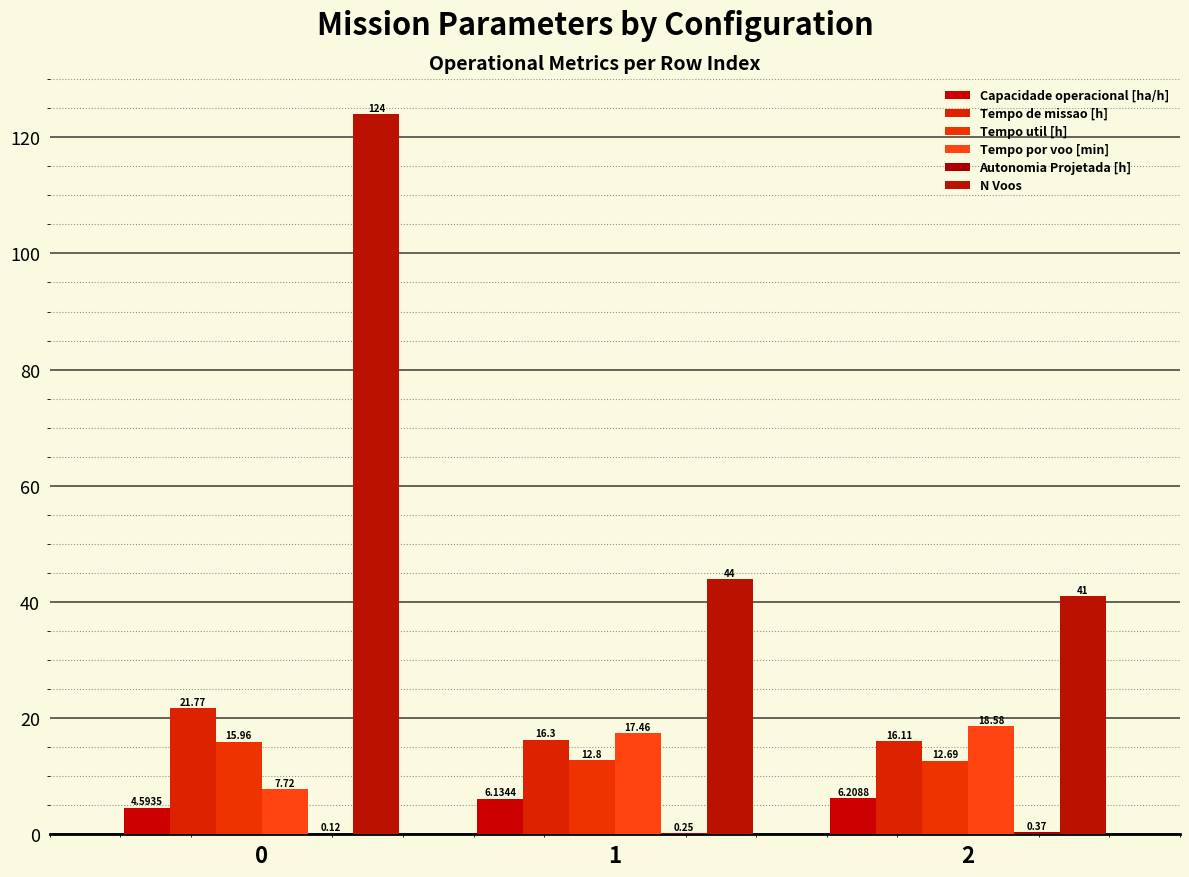

Is it true that Tempo por voo [min] equals 18.6 at 2?

True